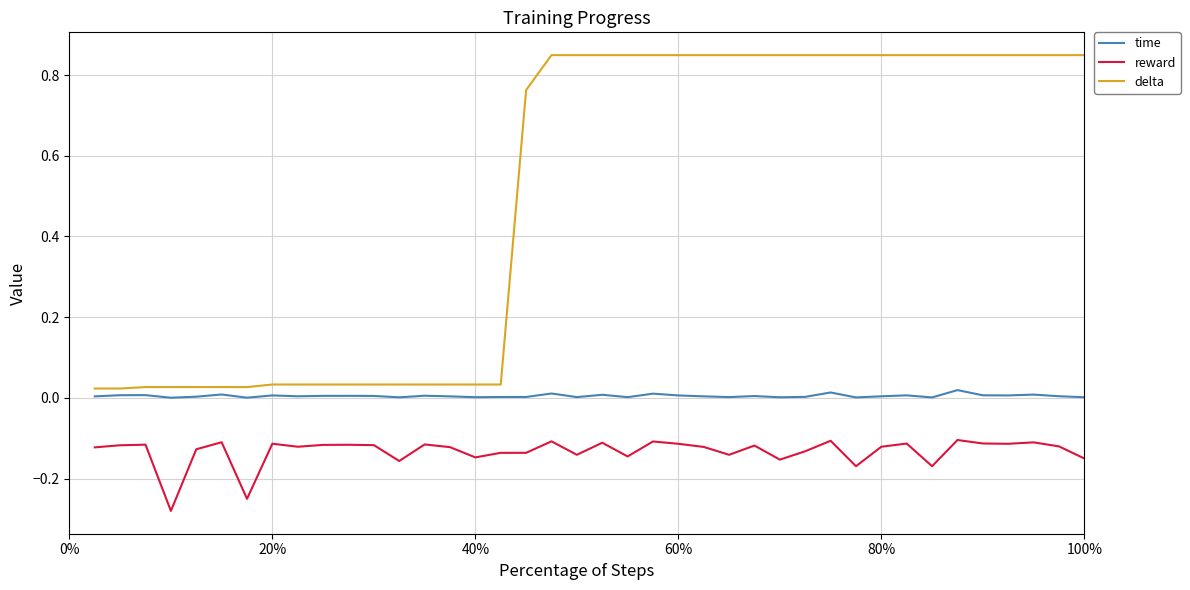

True or false: time and reward cross at least once.

False